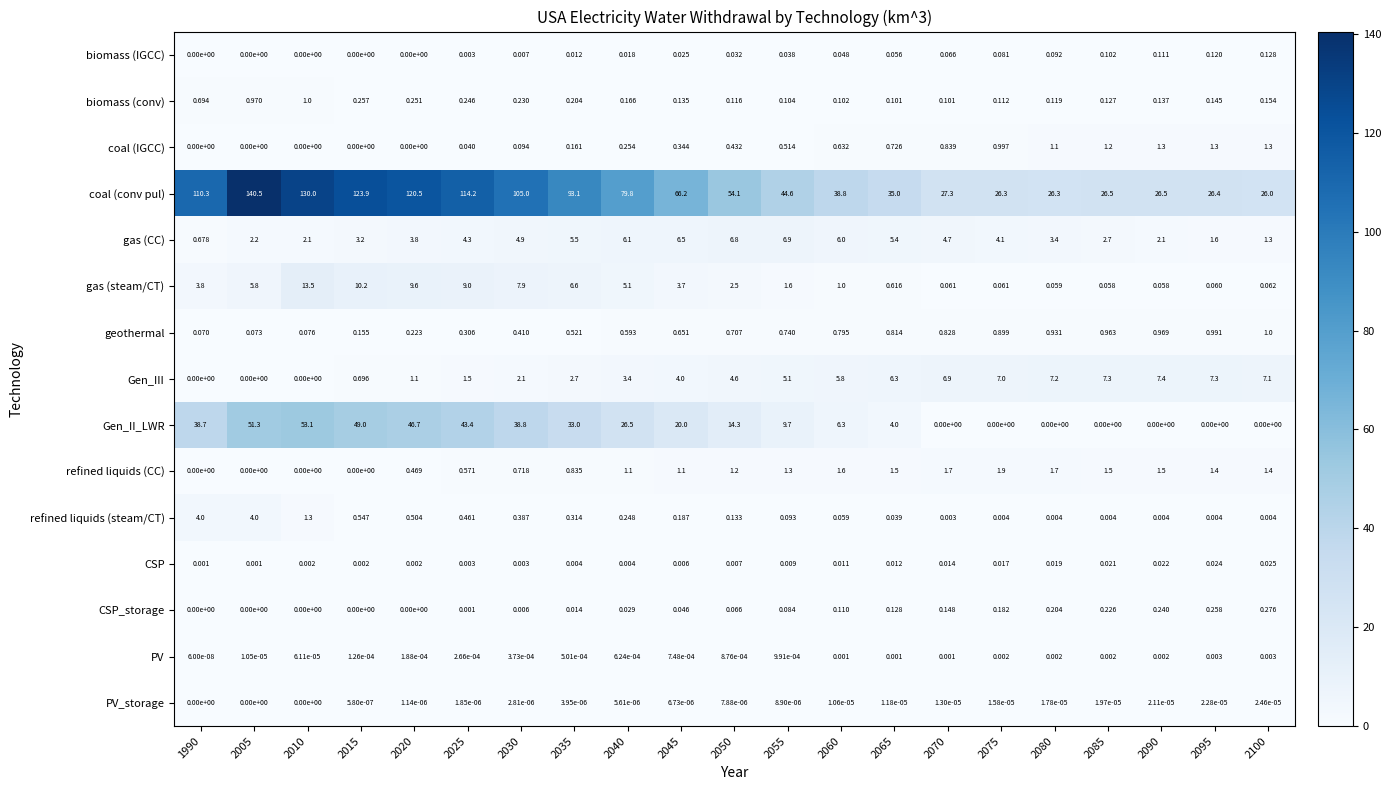

Which series has the widest spread of values?

coal (conv pul)